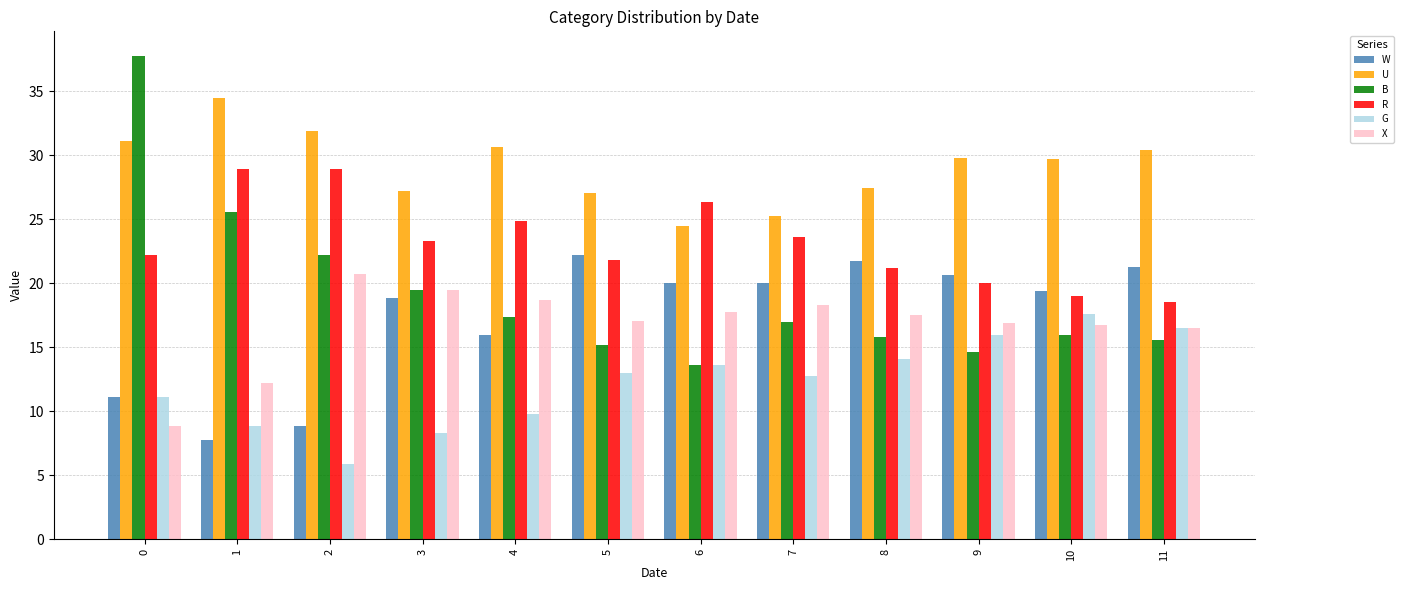

What is the average value of the X series?

16.7